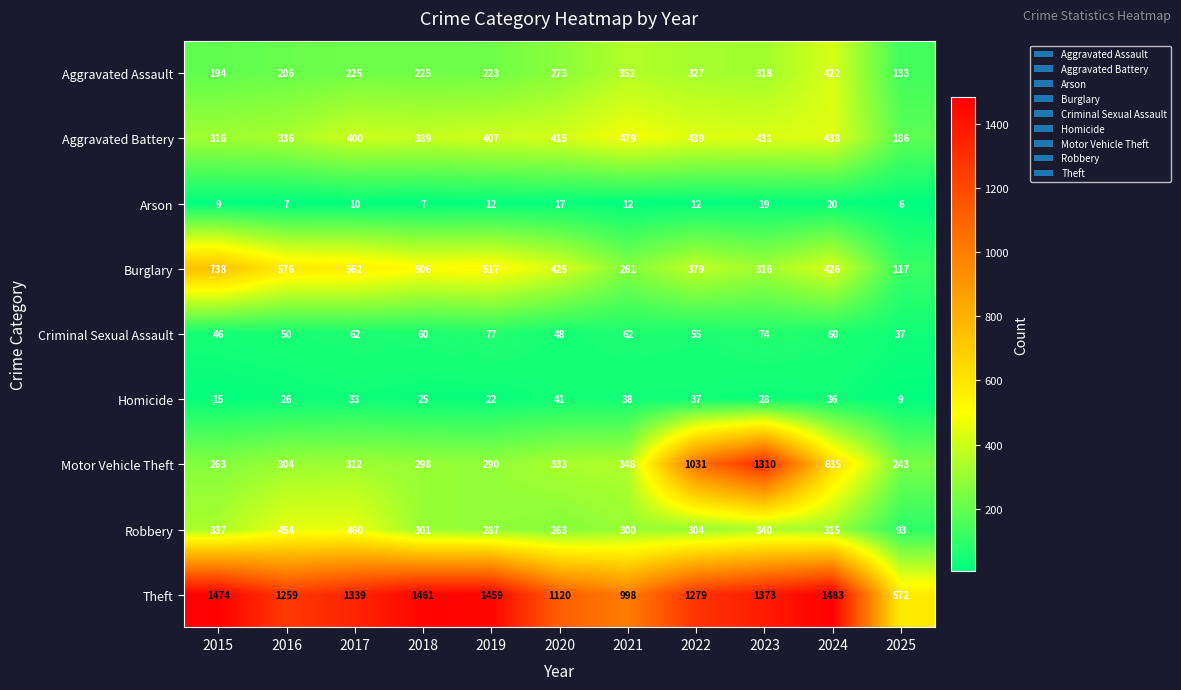

Where does the Burglary series first go above 426?

2015